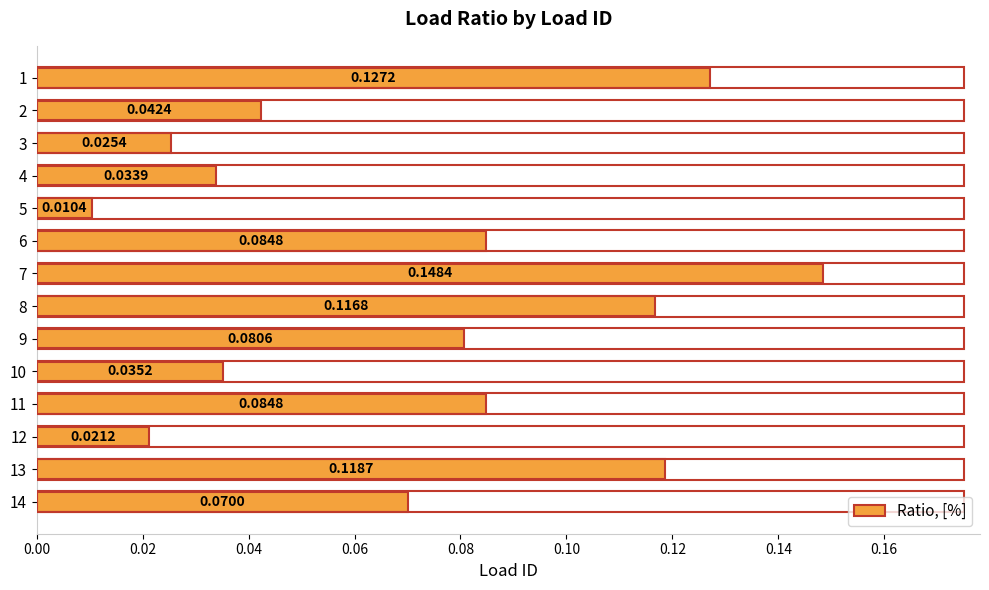

Which has a higher value, 14 or 10?

14